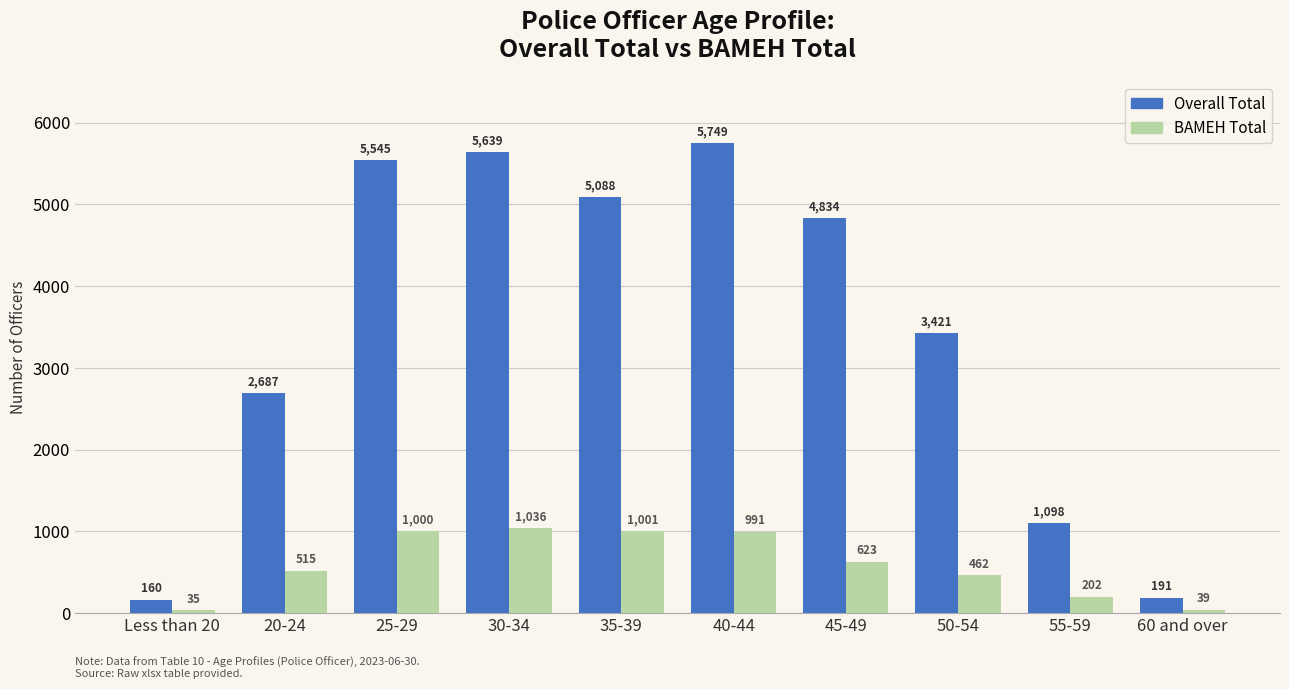

What is the sum of the Overall Total values at Less than 20 and 35-39?

5248.3